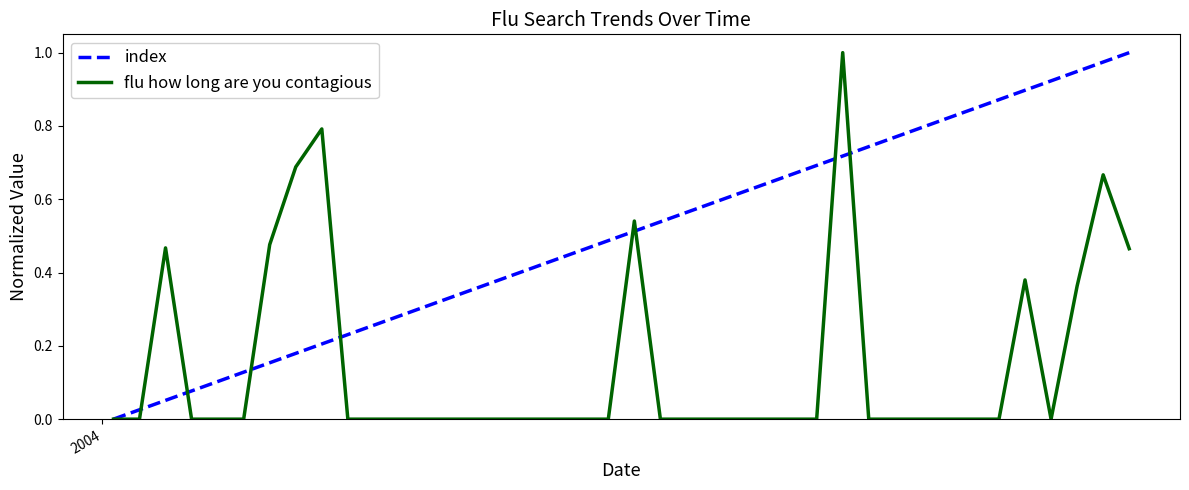

Rank the series by their average value, from highest to lowest.

index, flu how long are you contagious